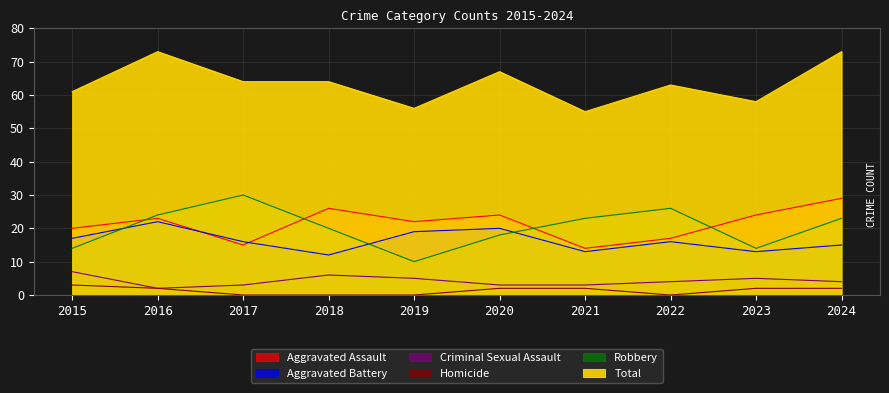

The value of Criminal Sexual Assault at 2021 is 3. True or false?

True